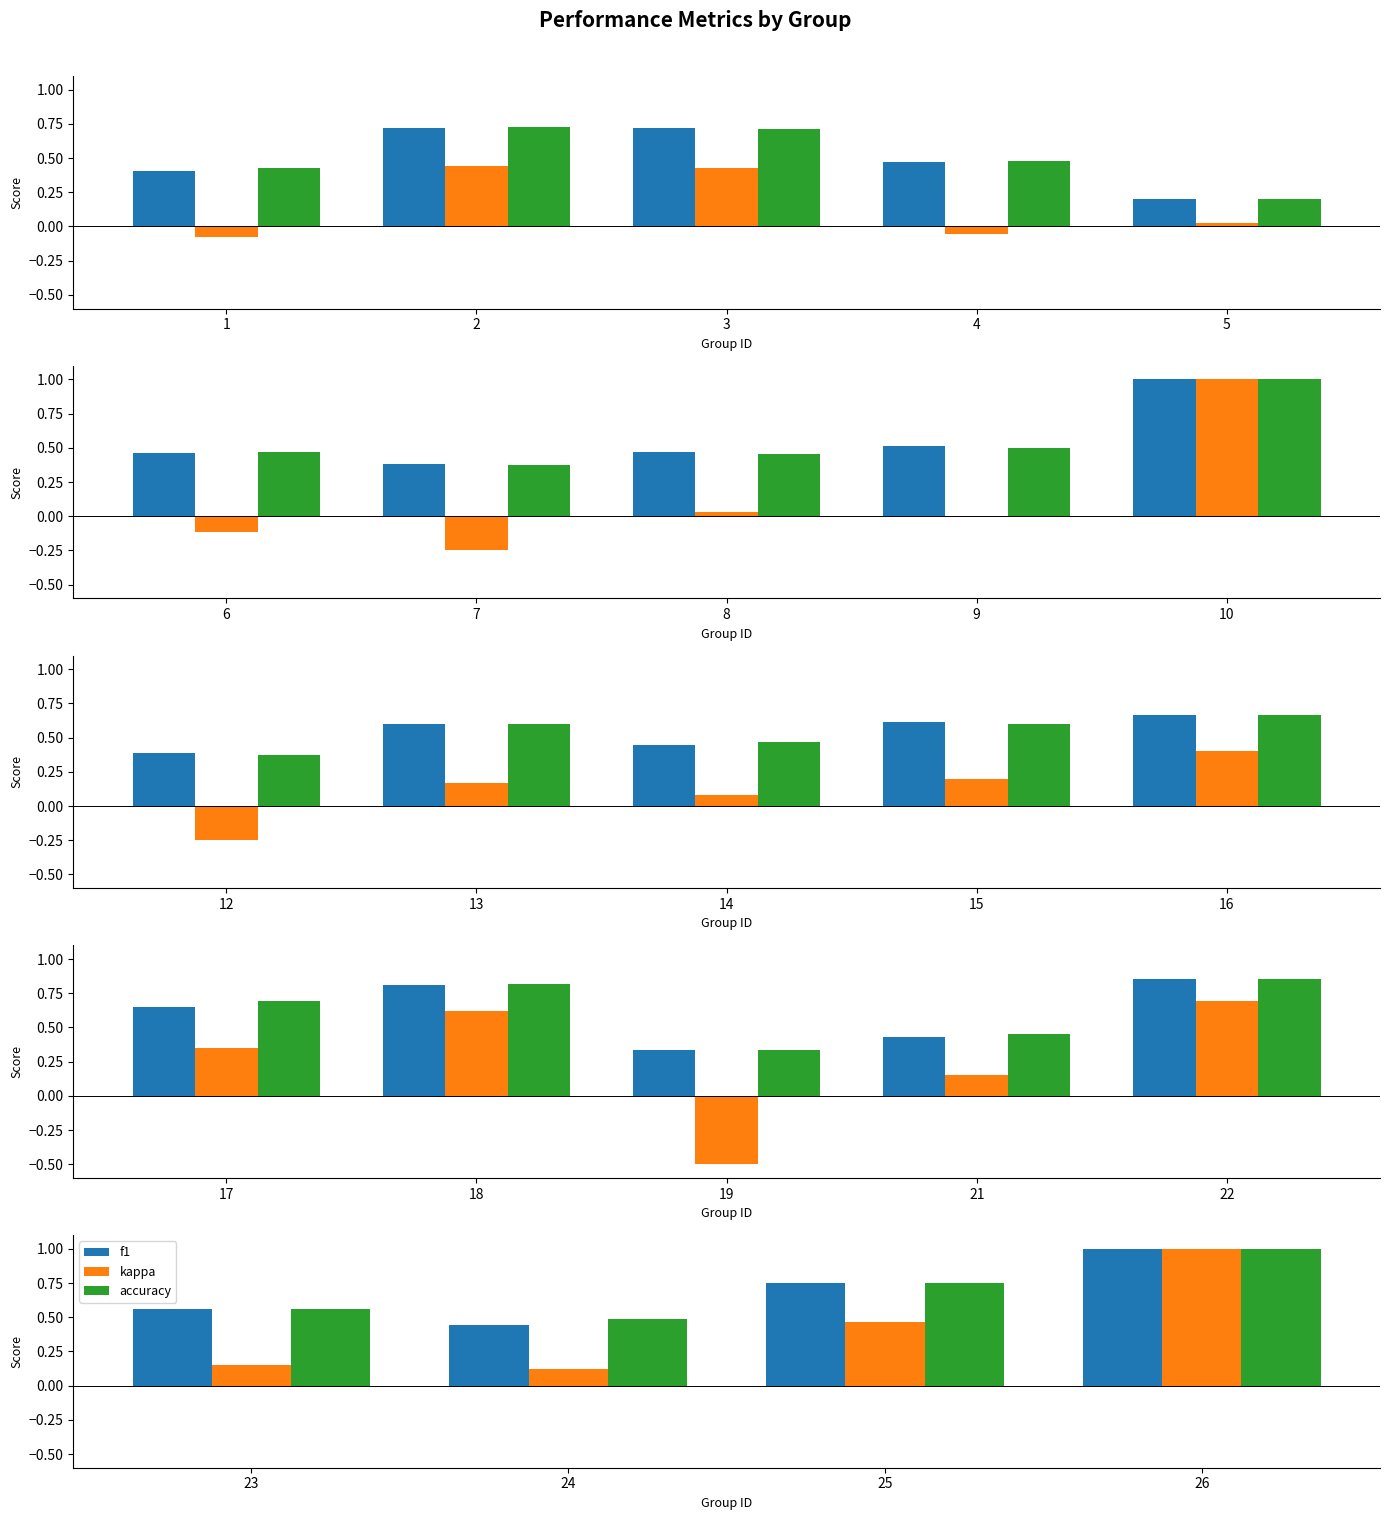

How many distinct data groups are displayed?

3